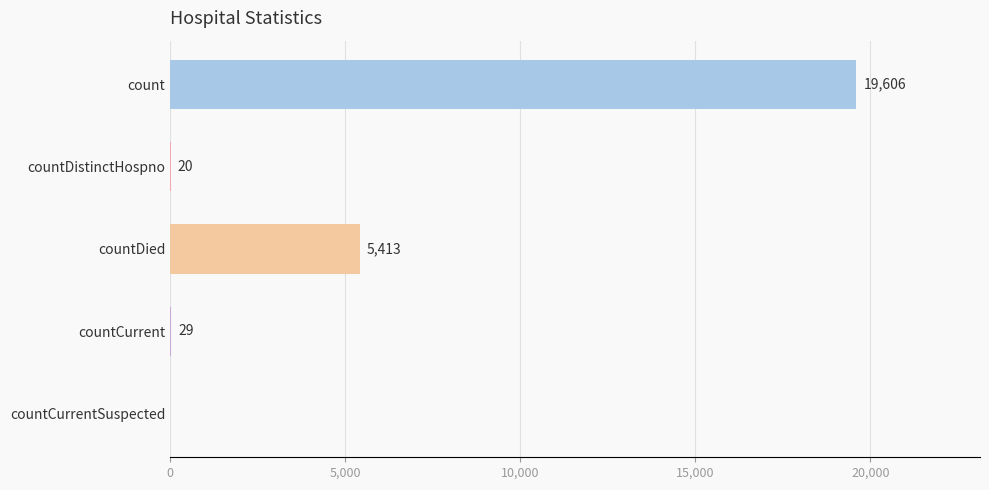

What is the average value?

5014